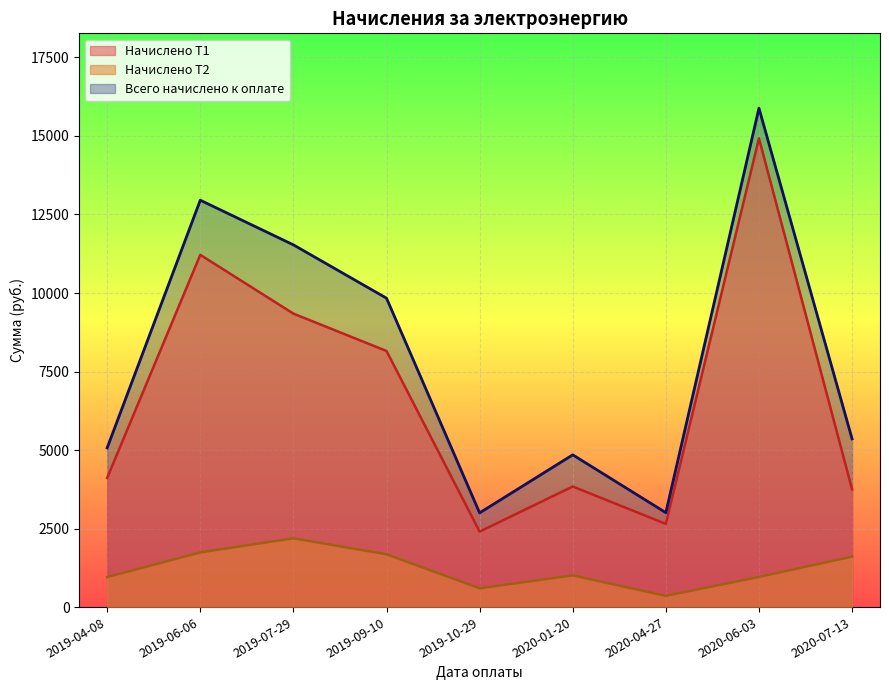

What is the sum of the Всего начислено к оплате values at 2020-01-20 and 2019-09-10?

14682.8